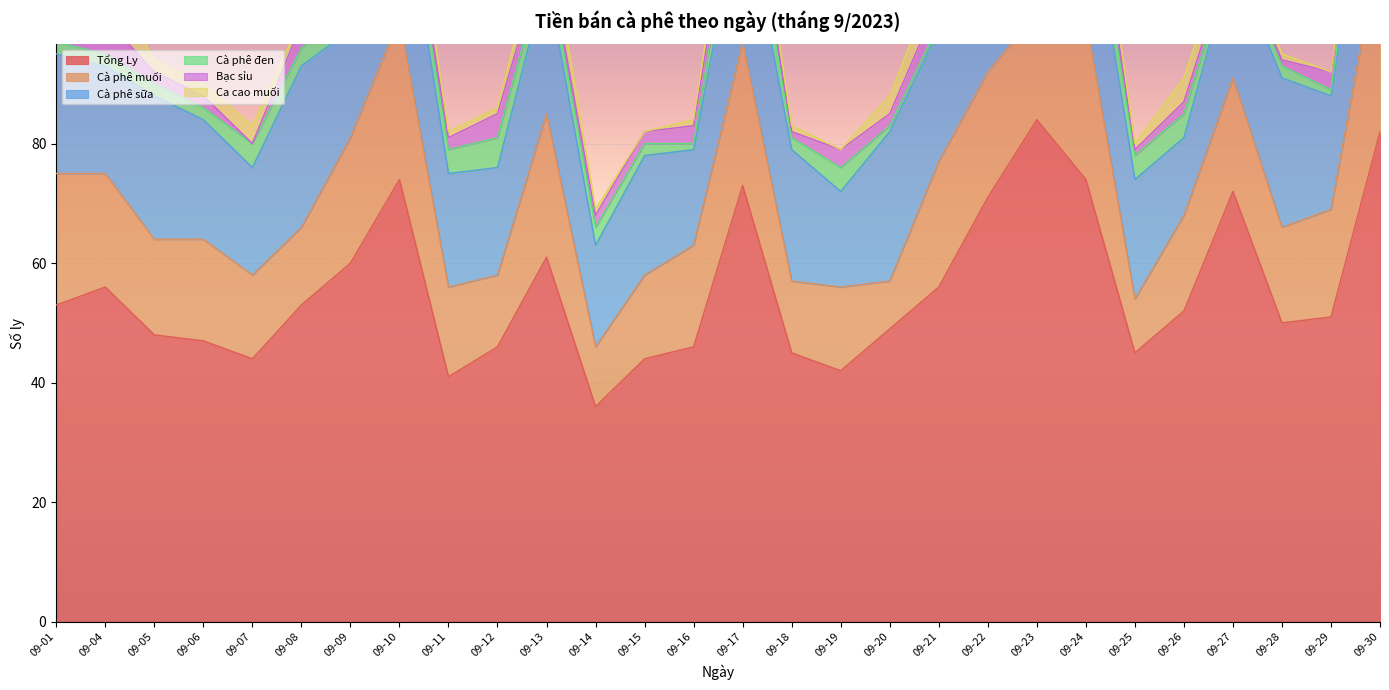

How many distinct data groups are displayed?

6